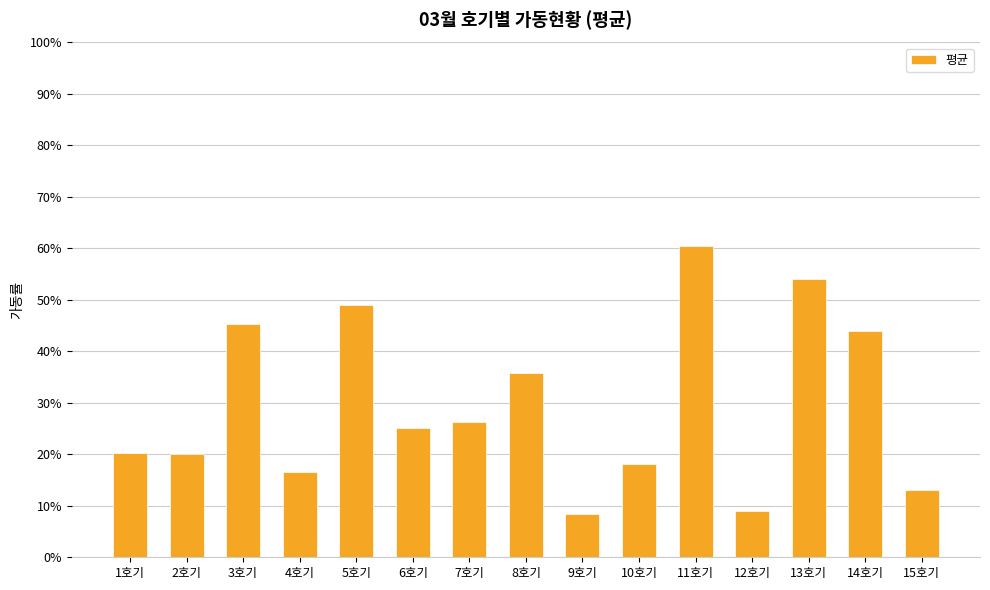

Is it true that the value at 4호기 is 0.1?

False